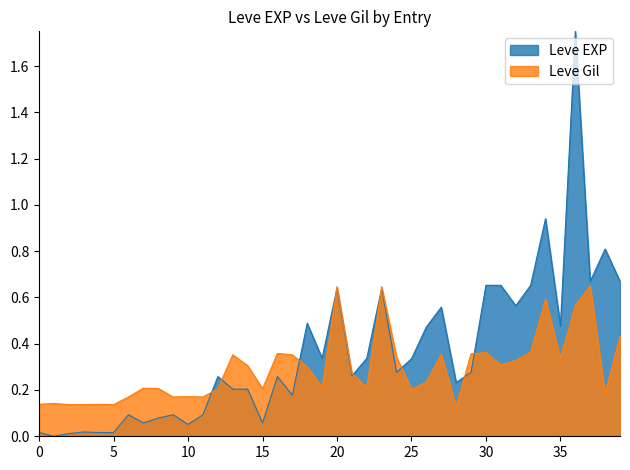

In Leve Gil, how many points are higher than both neighbors (excluding endpoints)?

12